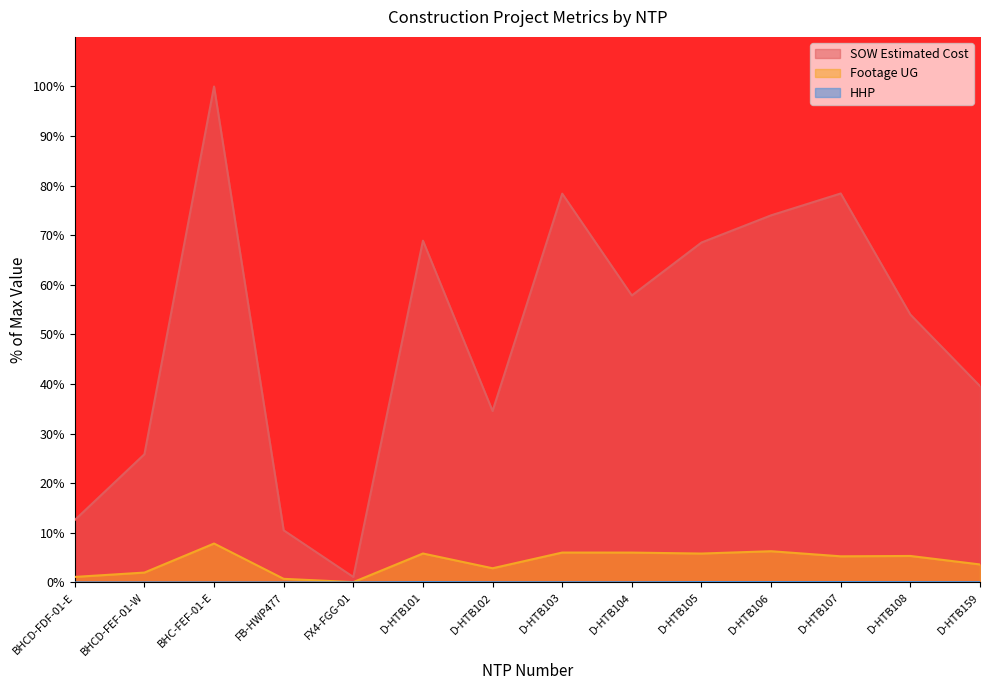

The Footage UG series shows 2.9 at D-HTB102. True or false?

True